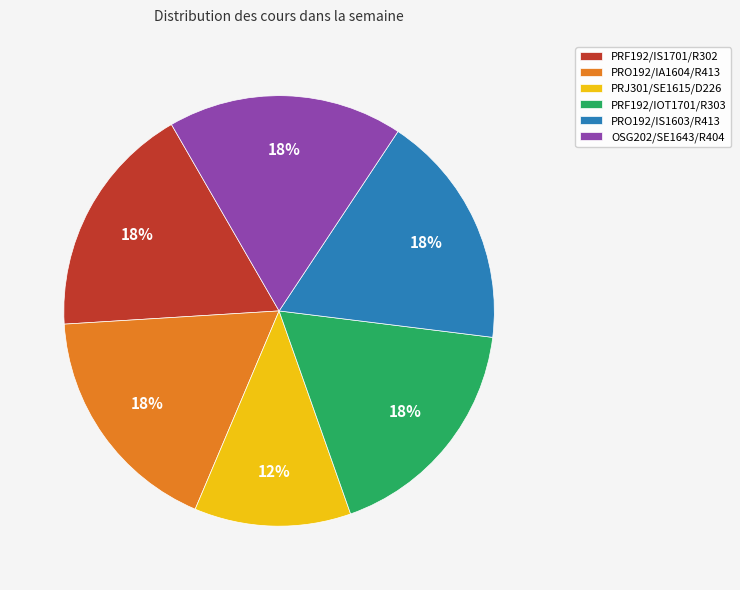

Is OSG202/SE1643/R404 the majority of the pie?

No